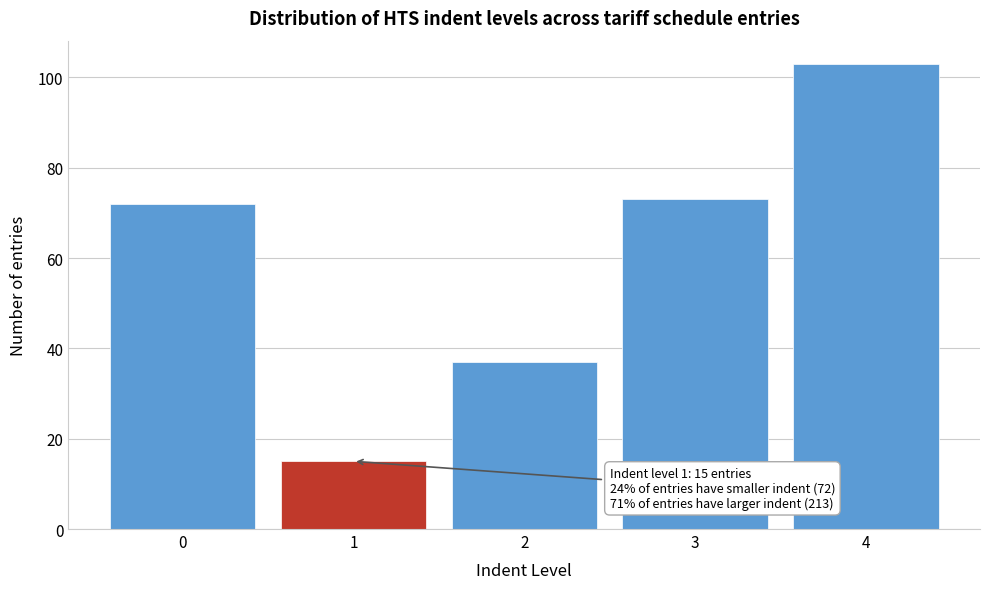

Reading right to left, transcribe all the data shown in this chart.

103	73	37	15	72